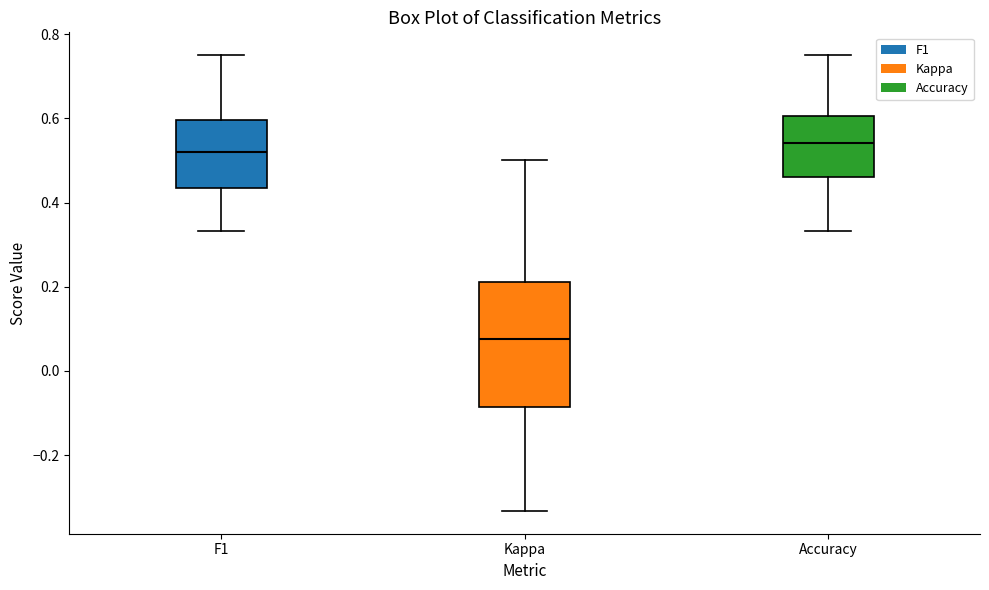

Where does the median line of the box for Accuracy sit on the y-axis? The values are not printed on the chart, so give them approximately, as read against the axis.

0.54